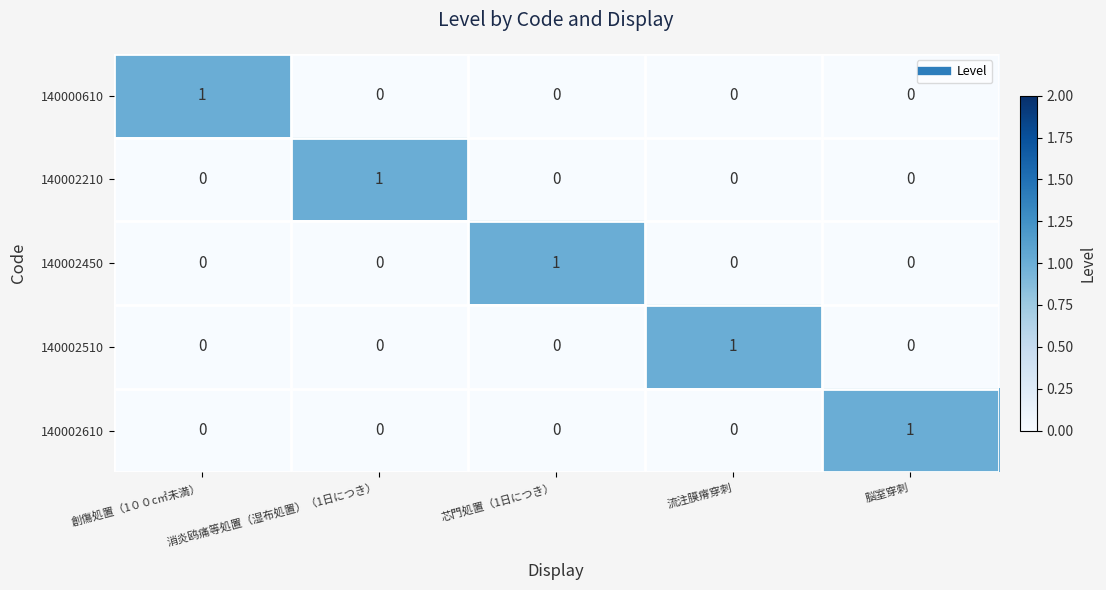

At which label does 140002210 reach its peak?

消炎鸥痛等処置（湿布処置）（1日につき）